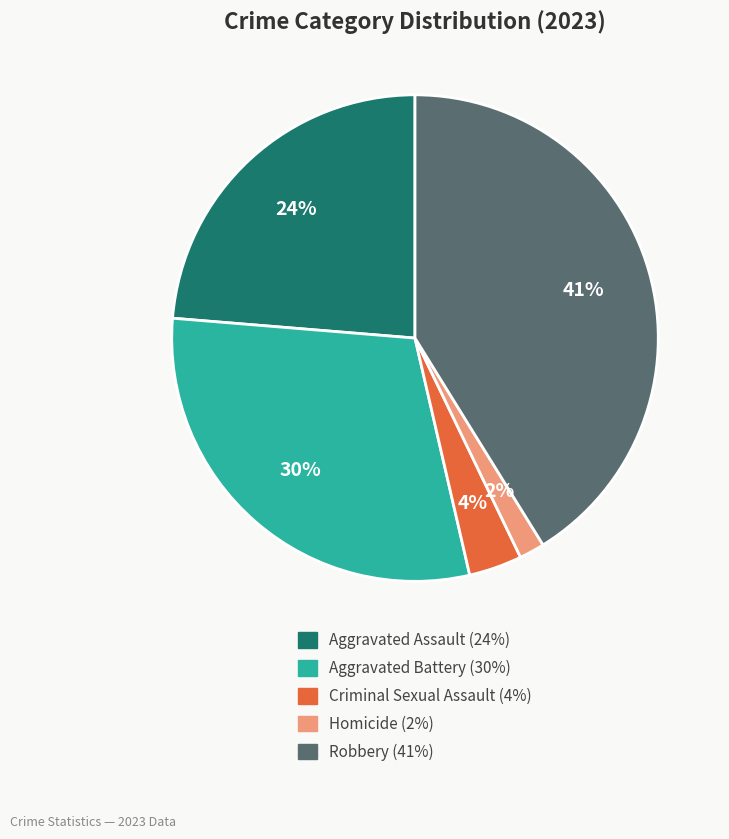

Which slice is the largest?

Robbery